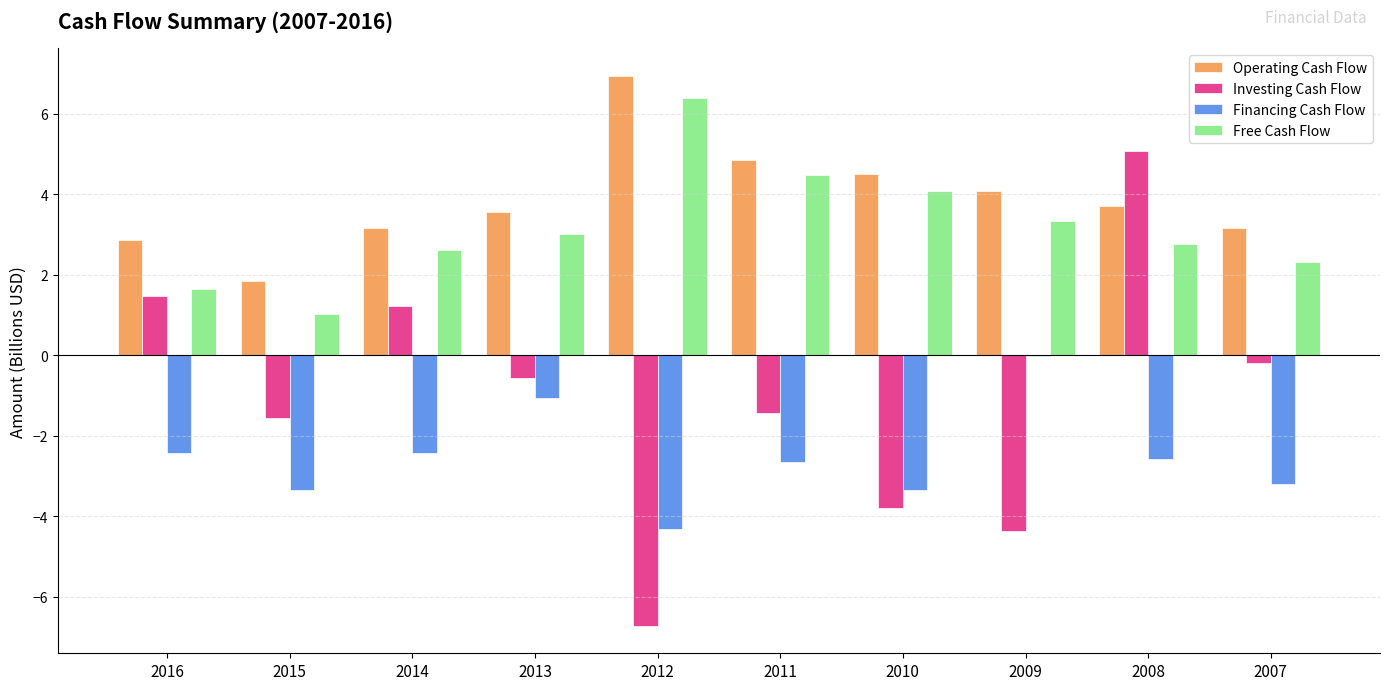

What is the difference between the Investing Cash Flow values at 2015 and 2016?

3.1